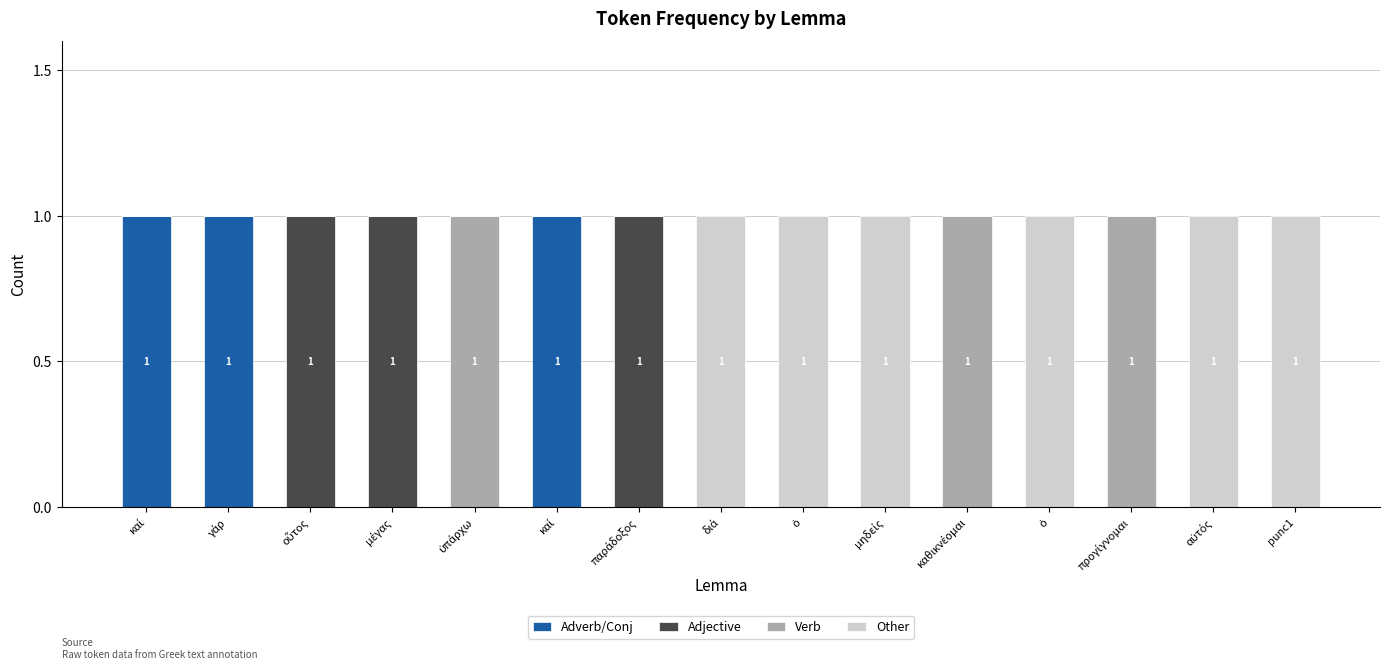

Does the chart contain stacked bars?

Yes